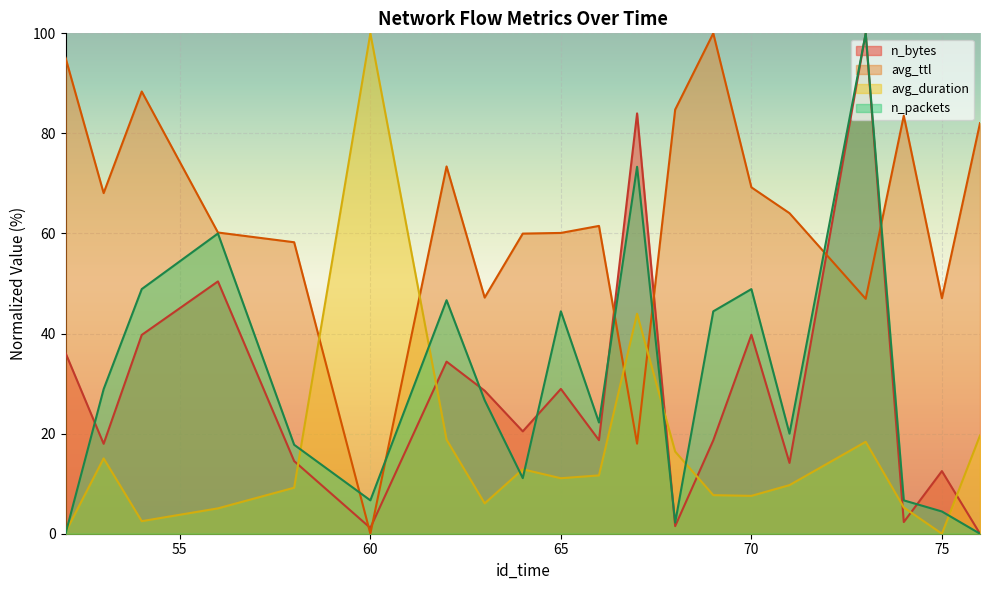

What is the value of the n_bytes point at the 9th from the left?

20.5